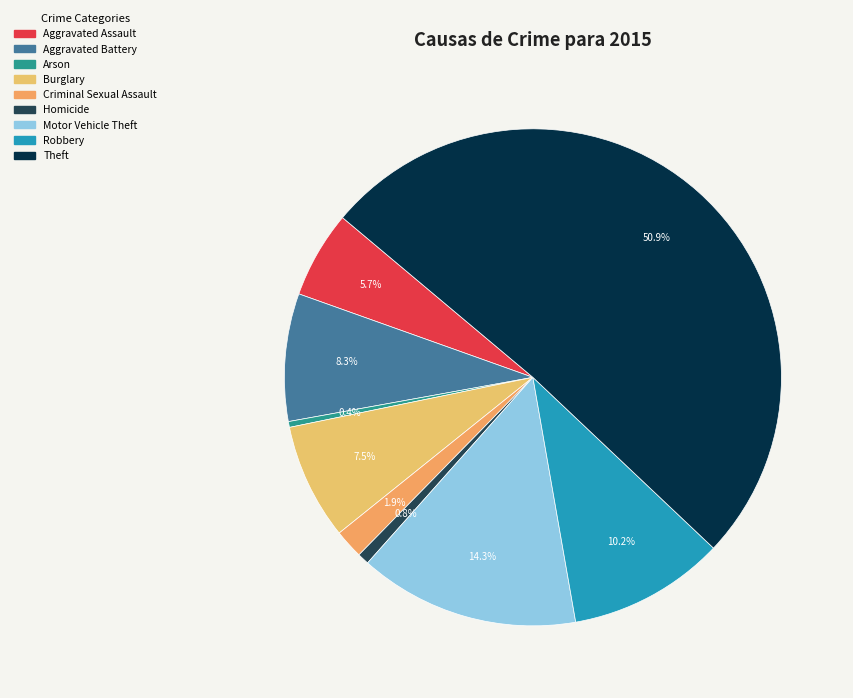

Rank the categories by value from lowest to highest.

Arson, Homicide, Criminal Sexual Assault, Aggravated Assault, Burglary, Aggravated Battery, Robbery, Motor Vehicle Theft, Theft